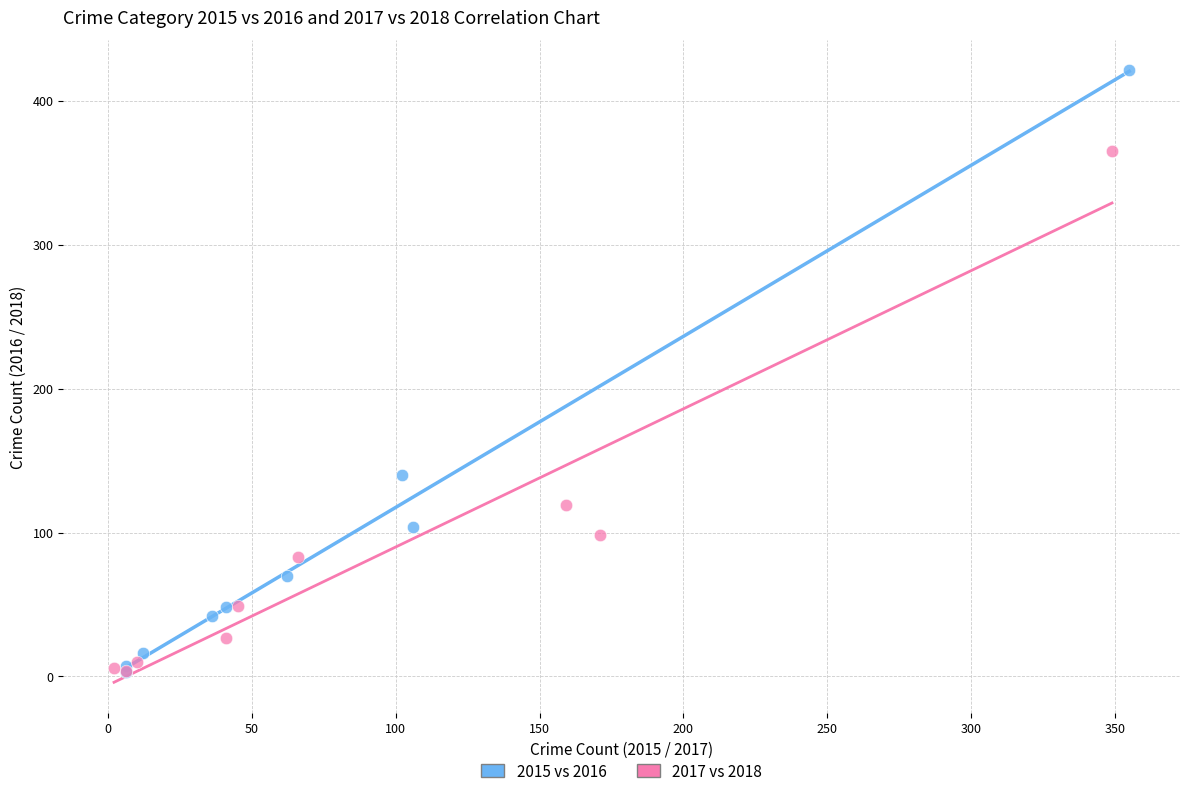

Which series has the widest spread of Y values?

2015 vs 2016